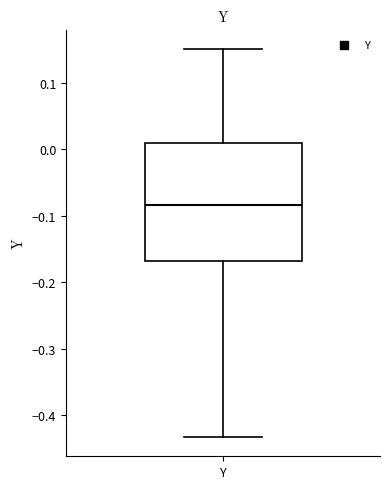

Transcribe this box plot: give where the median line is, the range the box spans, and where the two whiskers end, as read against the y-axis. The values are not printed on the chart, so give them approximately, as read against the axis.

median -0.08, box -0.17 to 0.01, whiskers -0.43 to 0.15